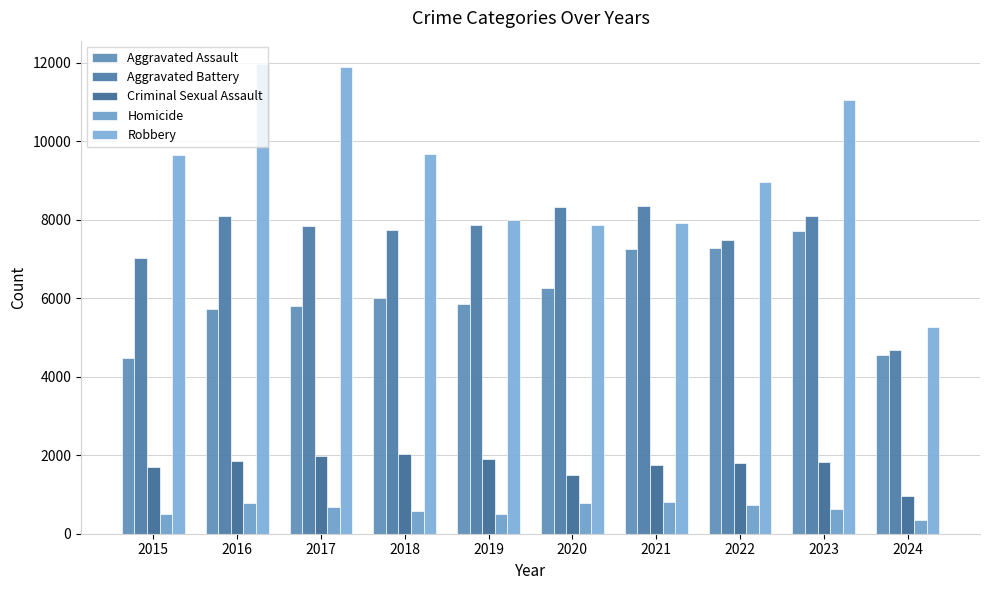

Which series has the largest total across all categories?

Robbery